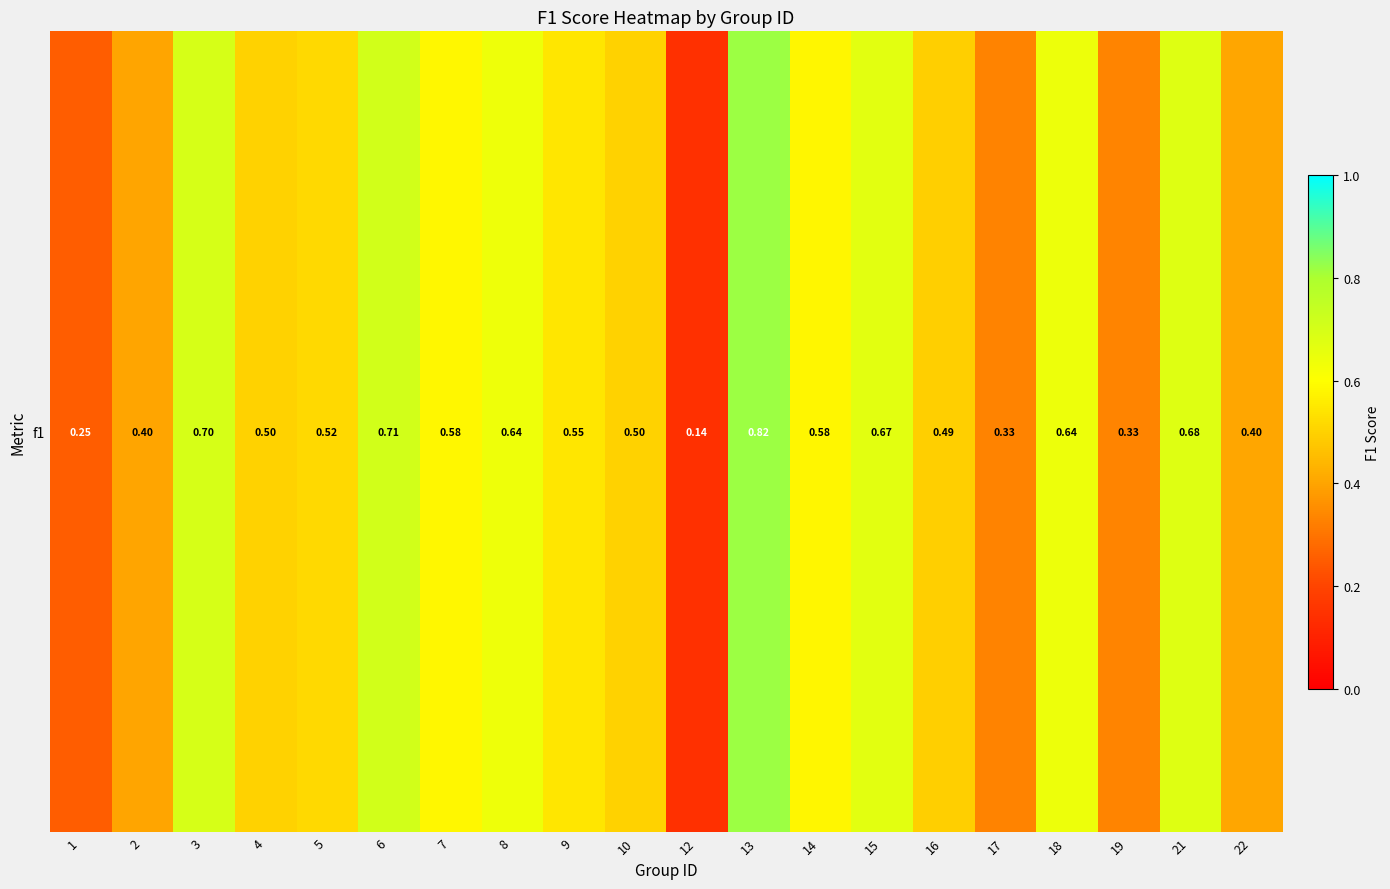

Rank the categories by value from highest to lowest.

13, 6, 3, 21, 15, 18, 8, 7, 14, 9, 5, 4, 10, 16, 22, 2, 19, 17, 1, 12